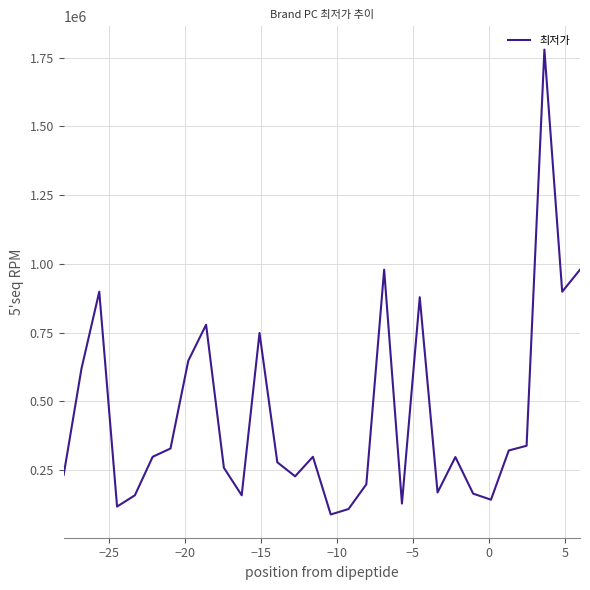

What is the maximum value shown in the chart?

1779000